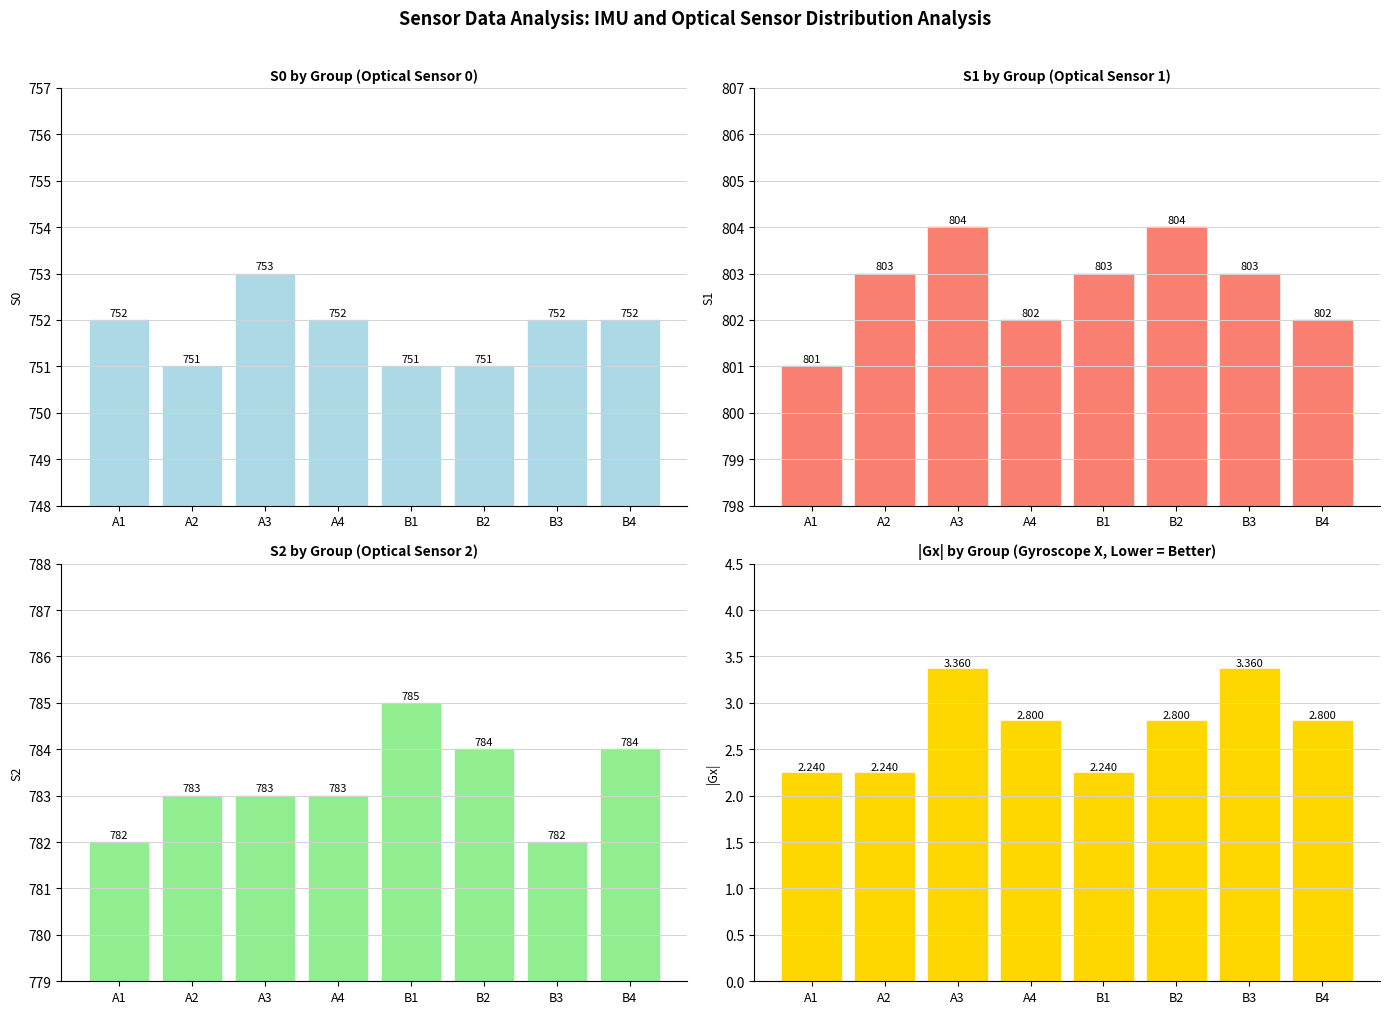

What position from the left is A4?

4